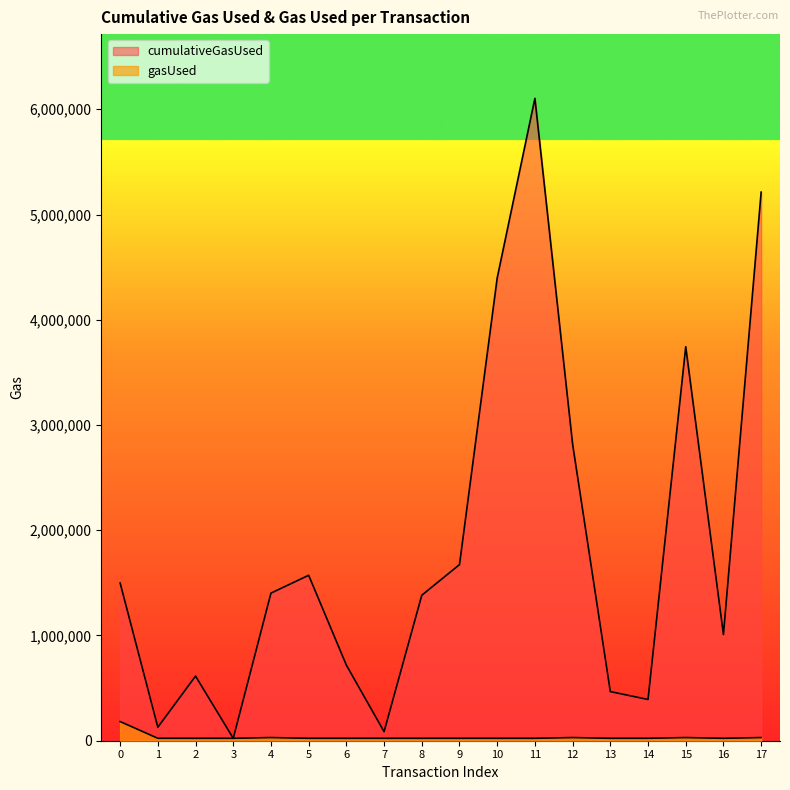

Where is the first local maximum for gasUsed?

4